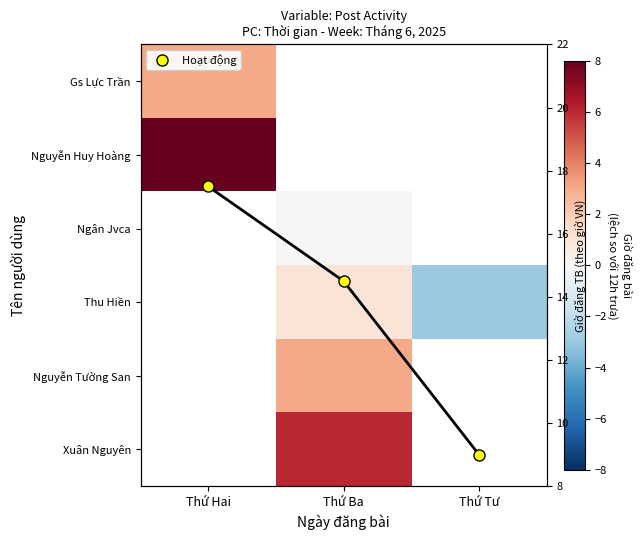

True or false: Thu Hiền has a value of -3.0 at Thứ Tư.

True